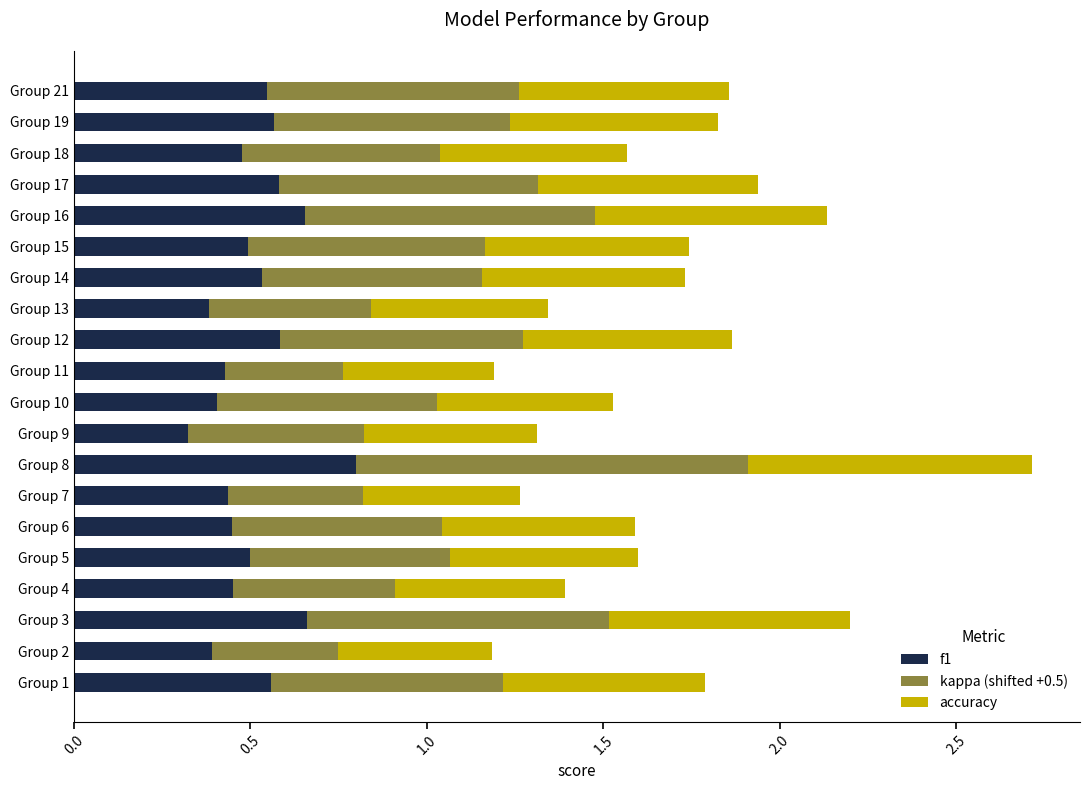

At which category is the sum across all series the highest?

Group 8